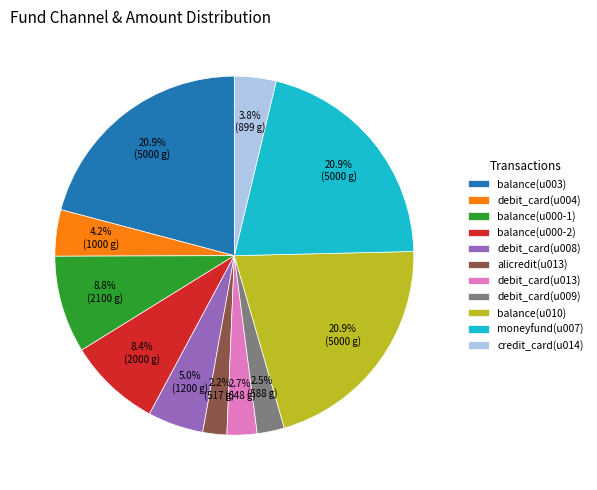

The balance(u000-1) slice represents 9% of the pie. True or false?

True